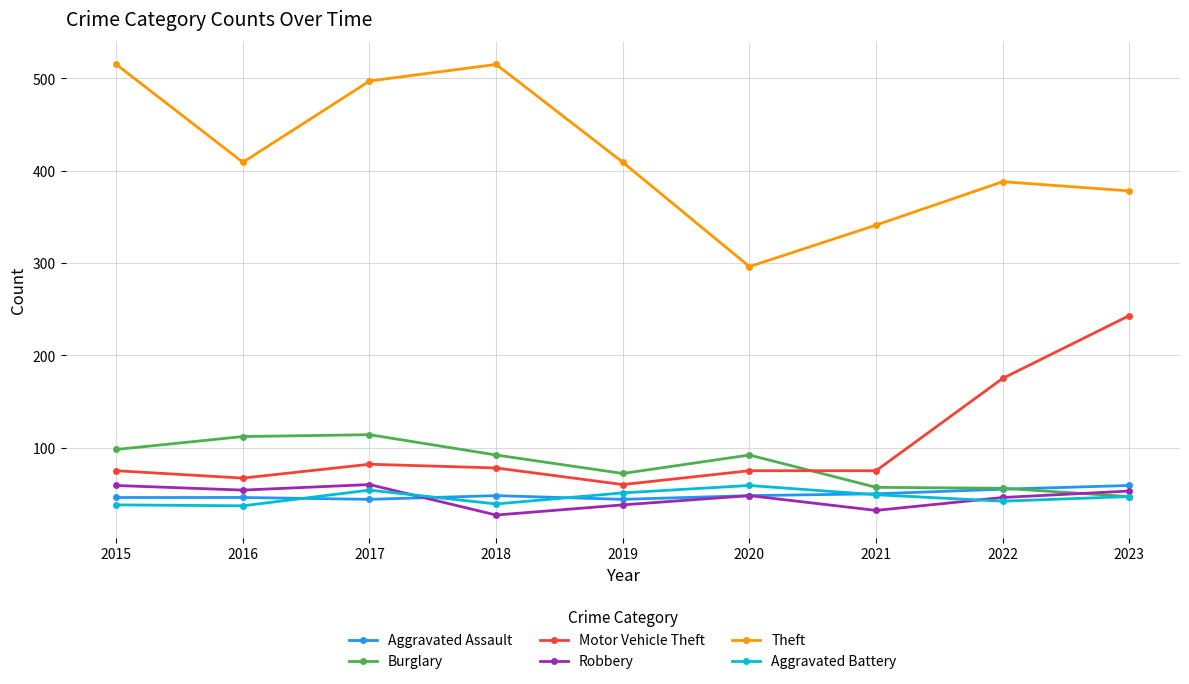

What is the minimum value shown in the chart?

27